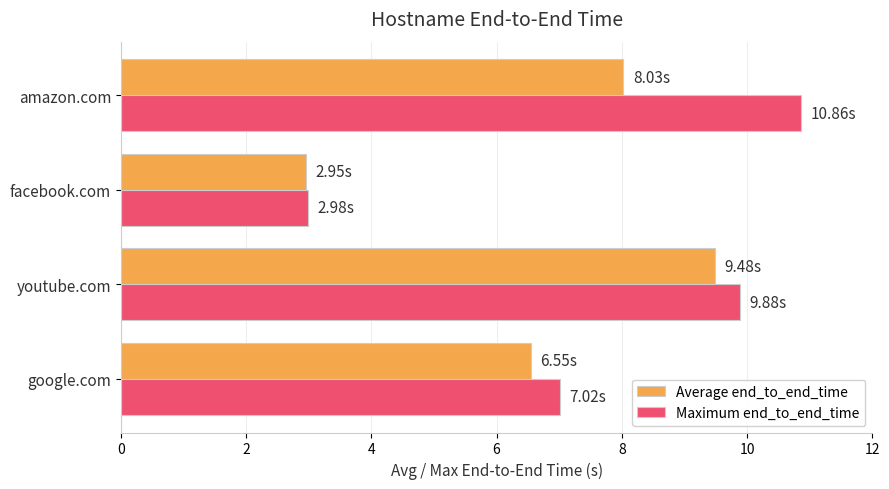

Which series has the largest range (max minus min)?

Maximum end_to_end_time